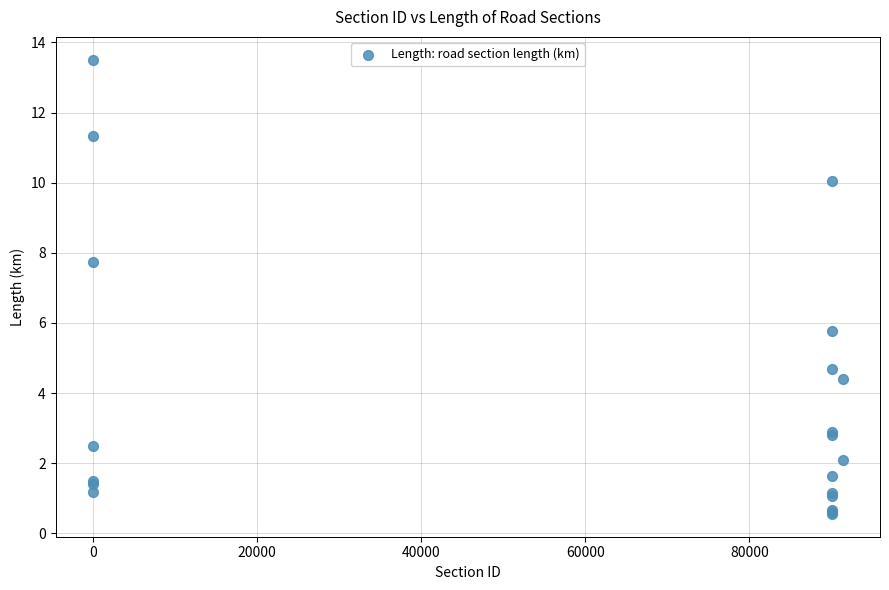

What Y value in the scatter plot is closest to 7?

7.8